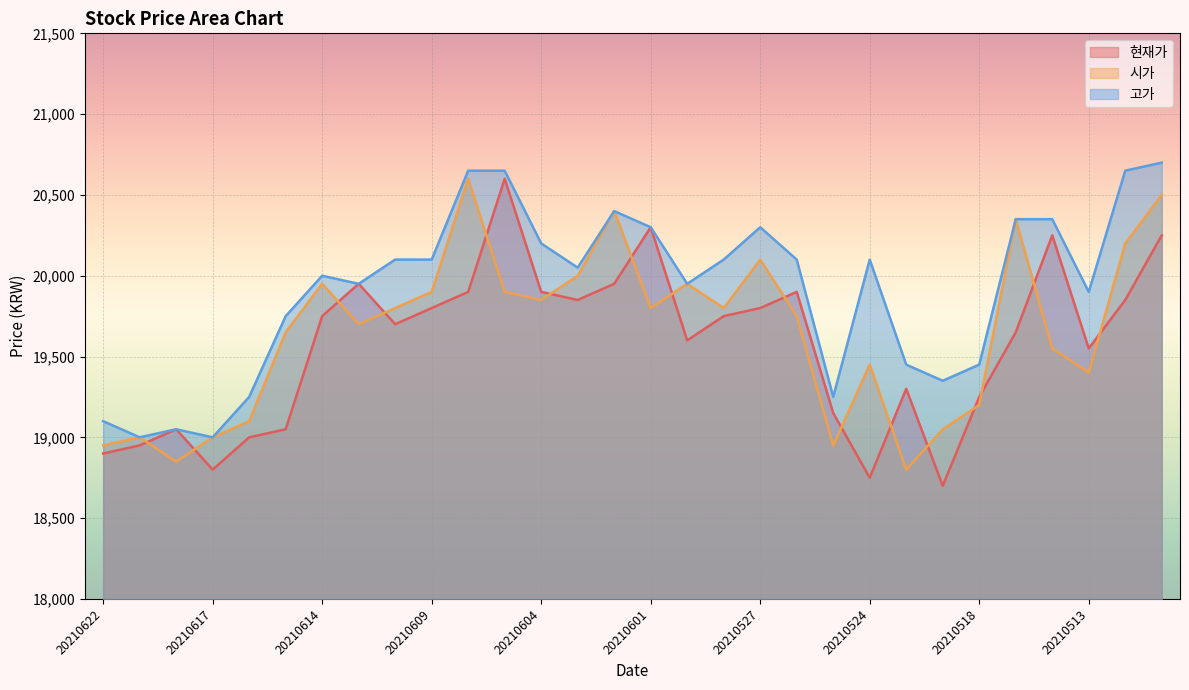

What is the difference between the 고가 values at 20210512 and 20210521?

1200